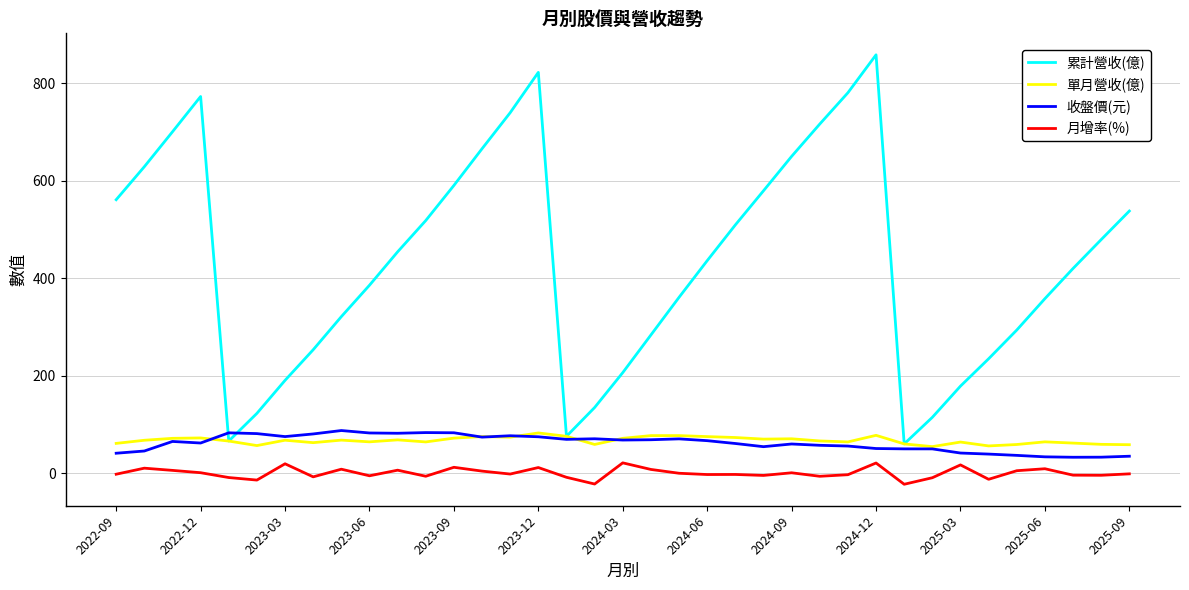

Which series has the widest spread of values?

累計營收(億)